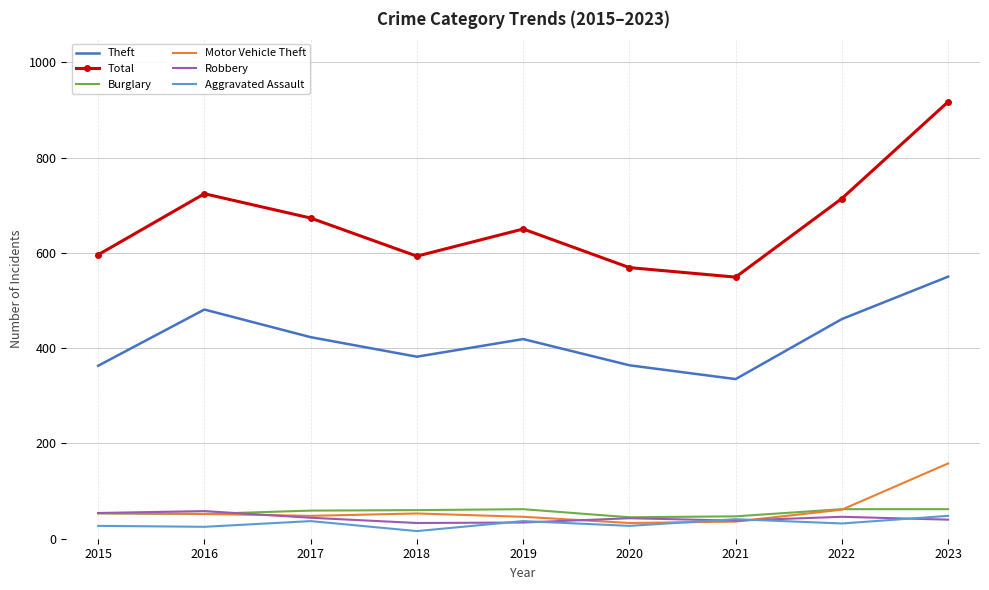

Is it true that Motor Vehicle Theft equals 33 at 2020?

True